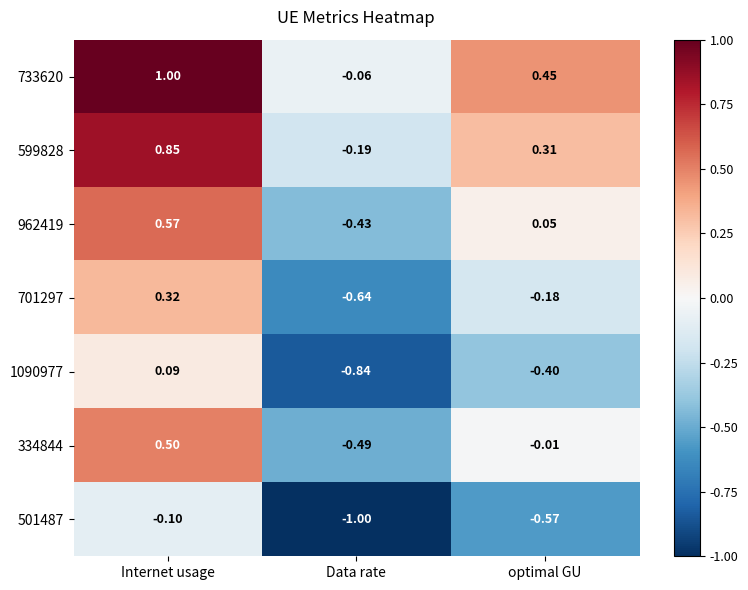

What is the smallest value displayed?

-1.0